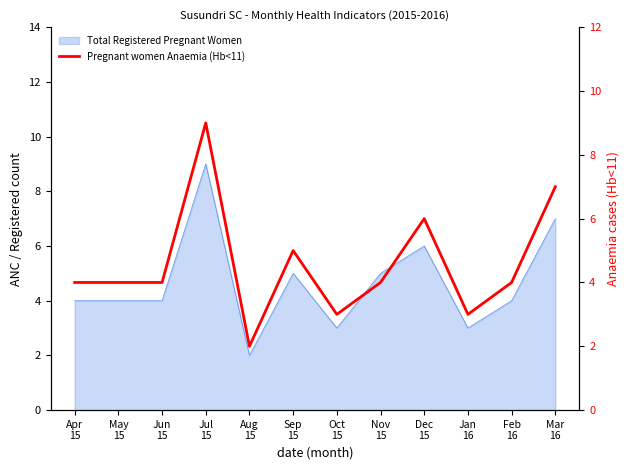

Count the values in the range 4 to 6.

7